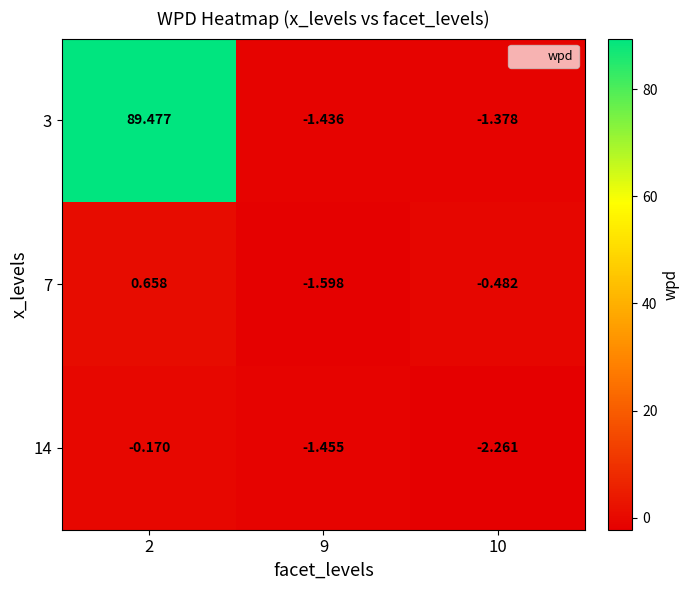

How many categories are shown in the chart?

3